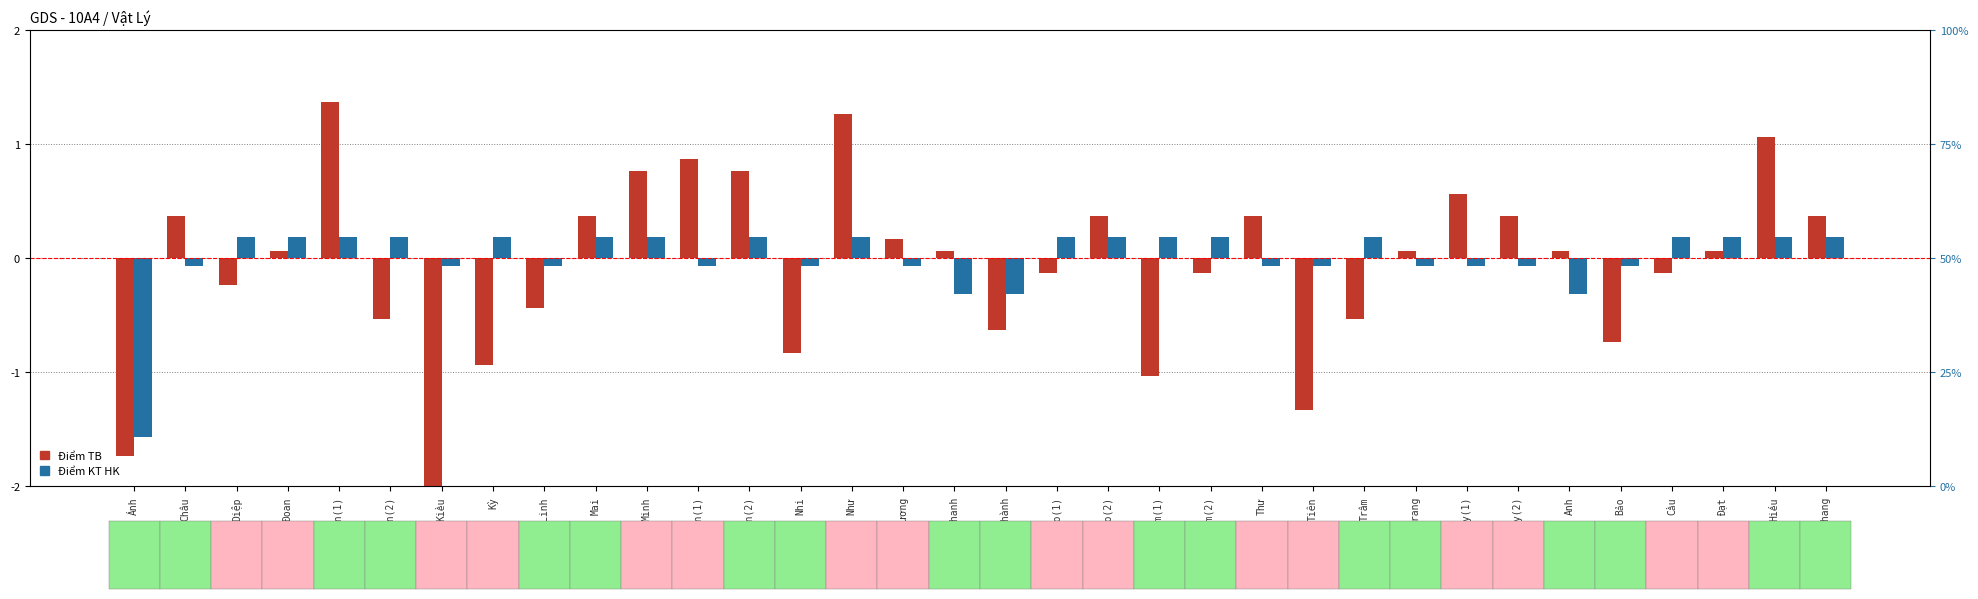

The value of Điểm KT HK at Cầu is 0.2. True or false?

True